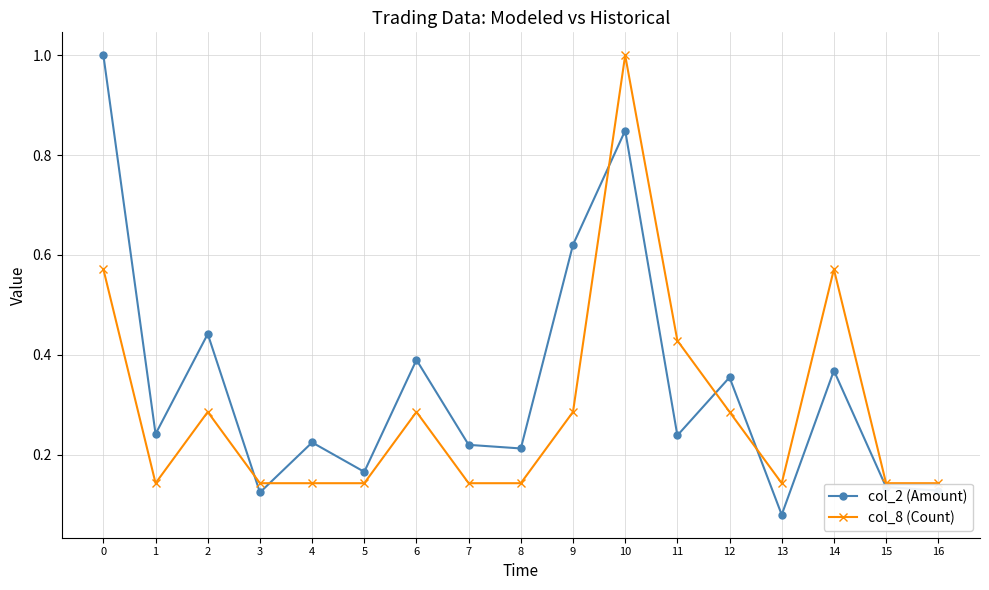

Rank the series at 7 from lowest to highest value.

col_8 (Count), col_2 (Amount)